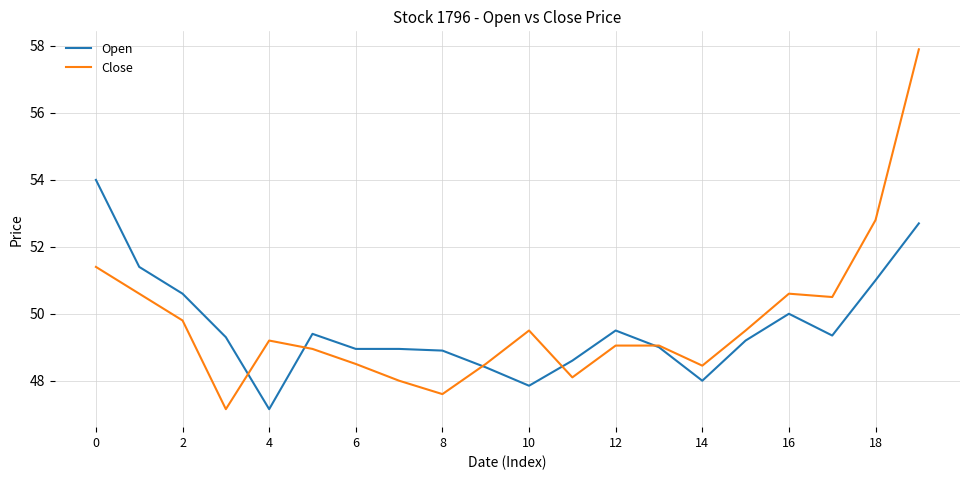

Which series has the widest spread of values?

Close